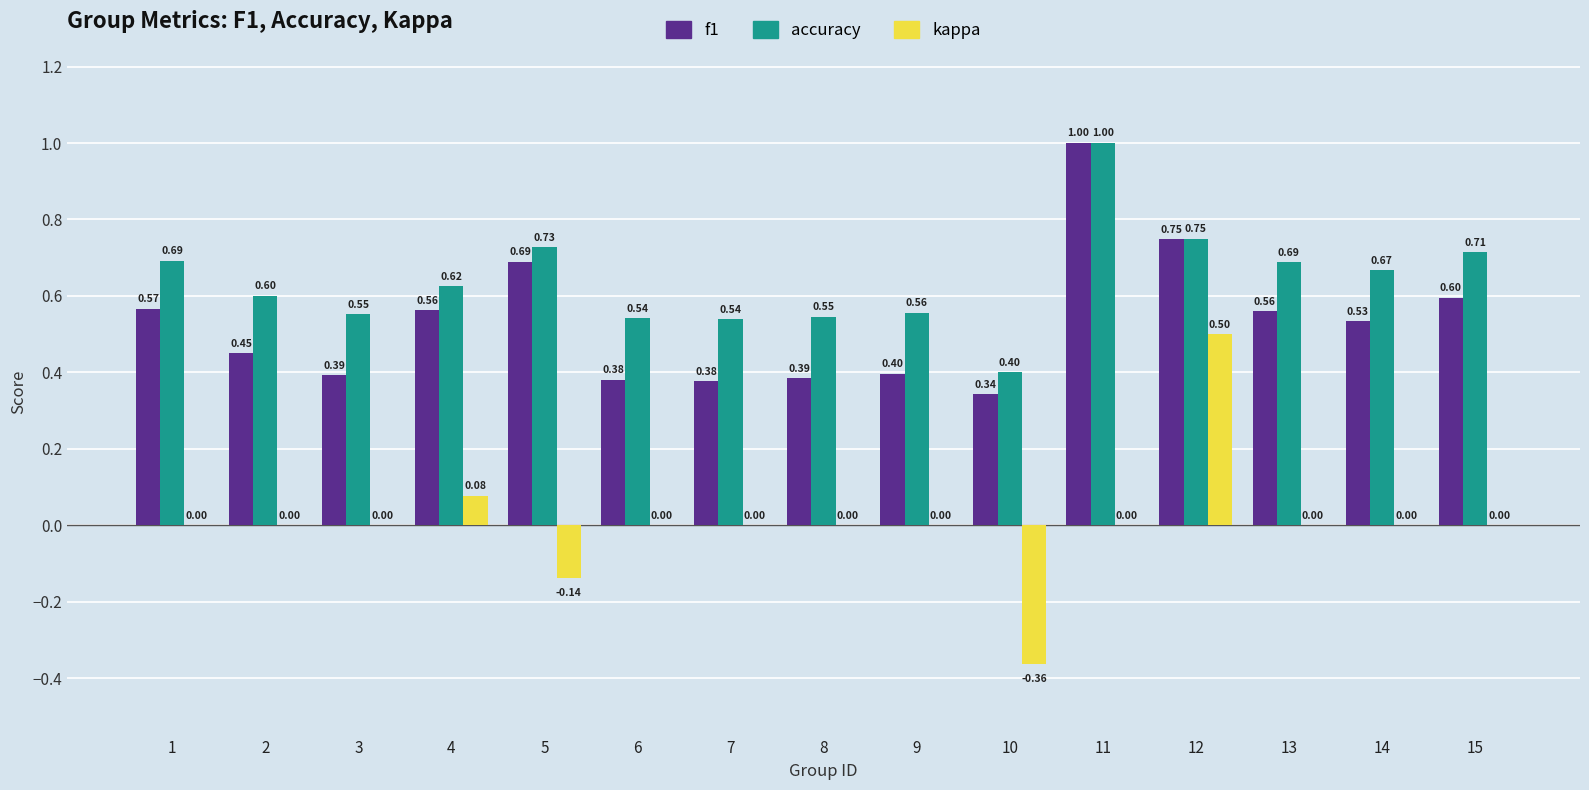

Which series has the largest total across all categories?

accuracy